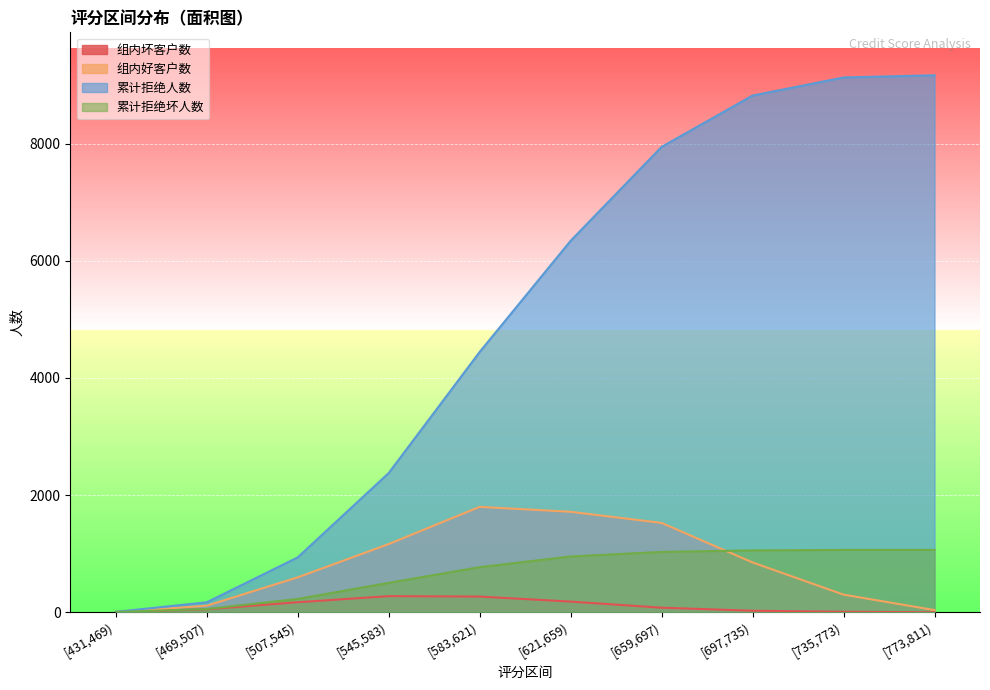

What are all the series names shown in the legend?

组内坏客户数, 组内好客户数, 累计拒绝人数, 累计拒绝坏人数